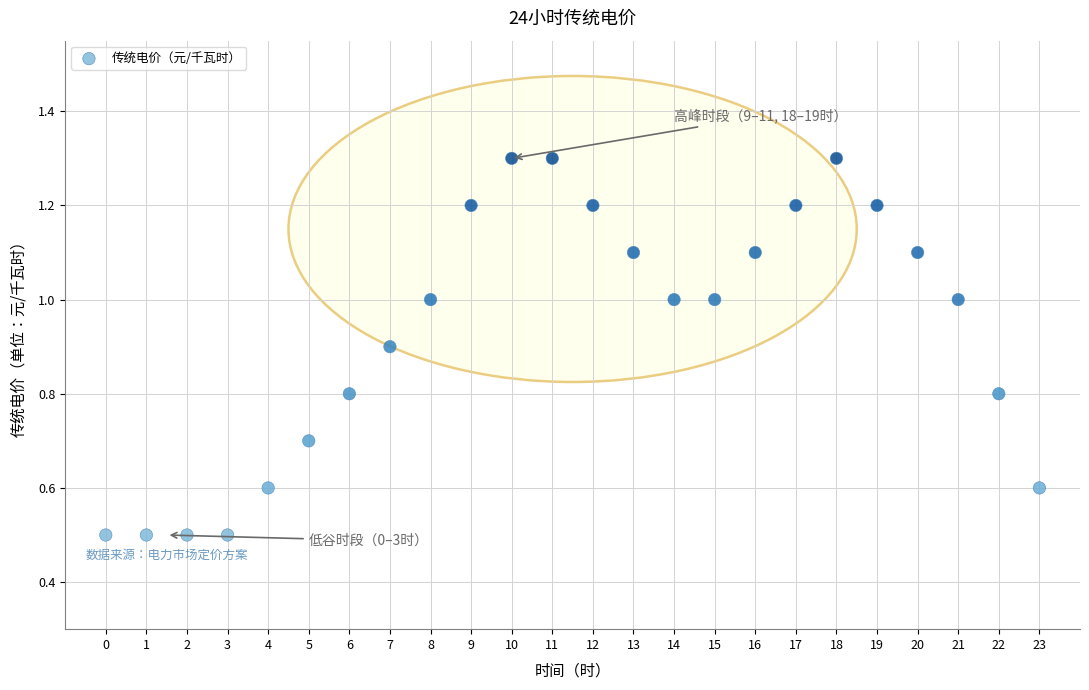

What is the range of Y values (max minus min)?

0.8